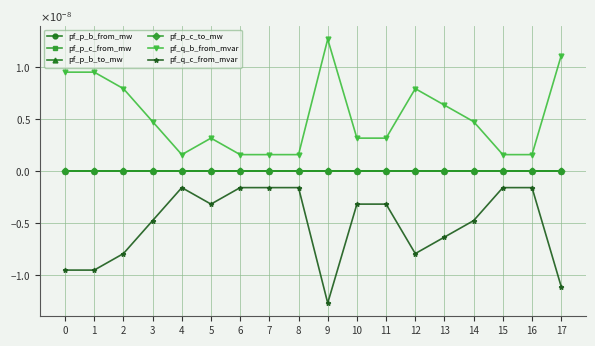

Is this an area chart (filled region under the line)?

No